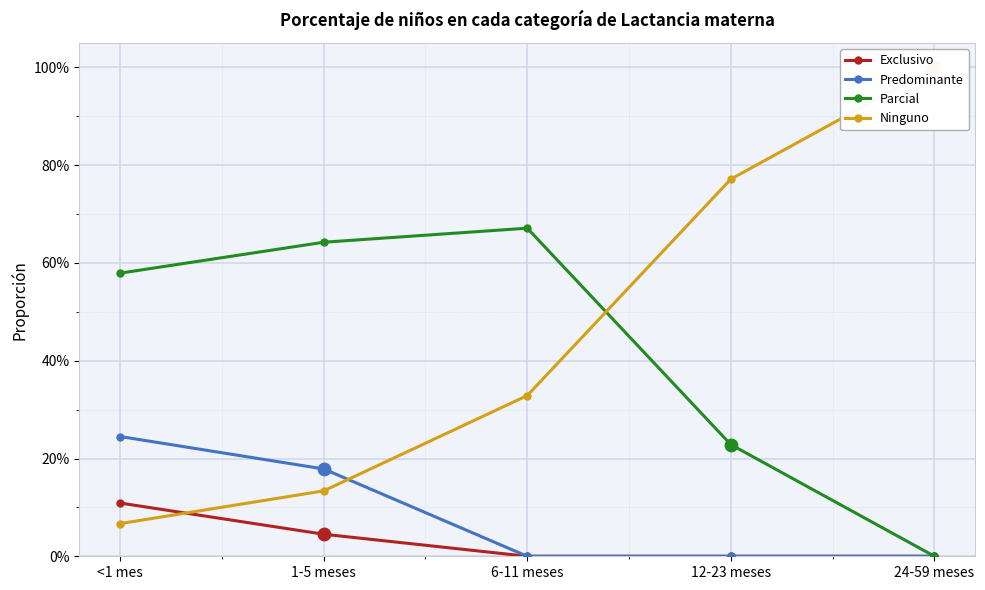

What is the total value across all series at <1 mes?

1.0